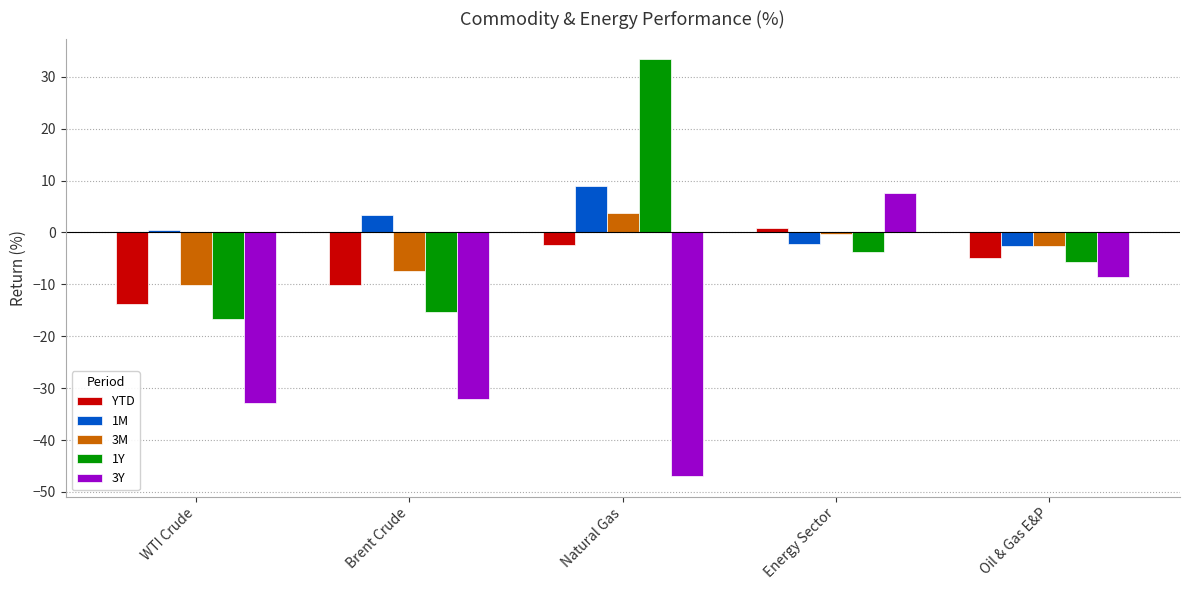

At WTI Crude, list the series in order from smallest to largest.

3Y, 1Y, YTD, 3M, 1M